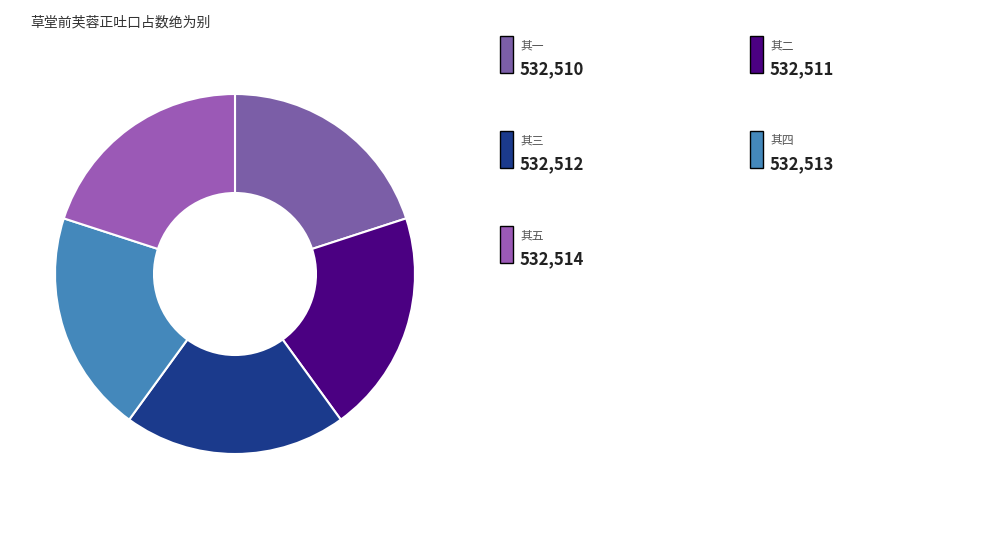

How many slices are in this pie chart?

5